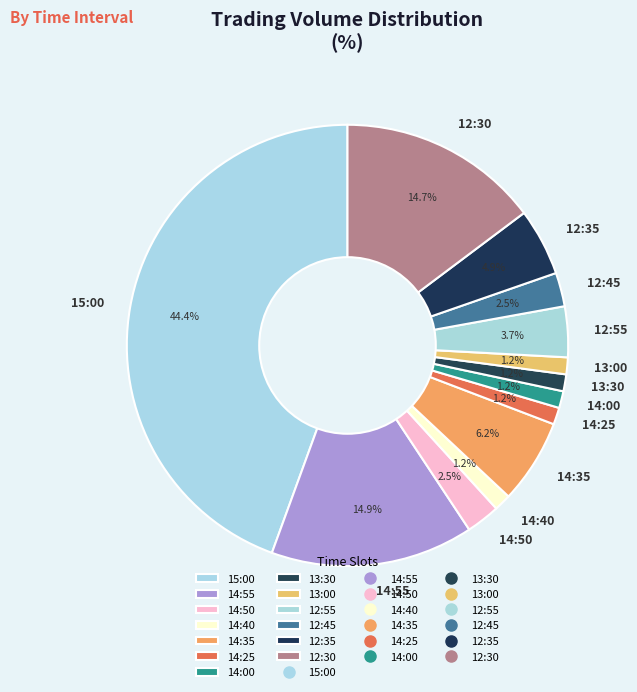

Does any single category account for the majority?

No